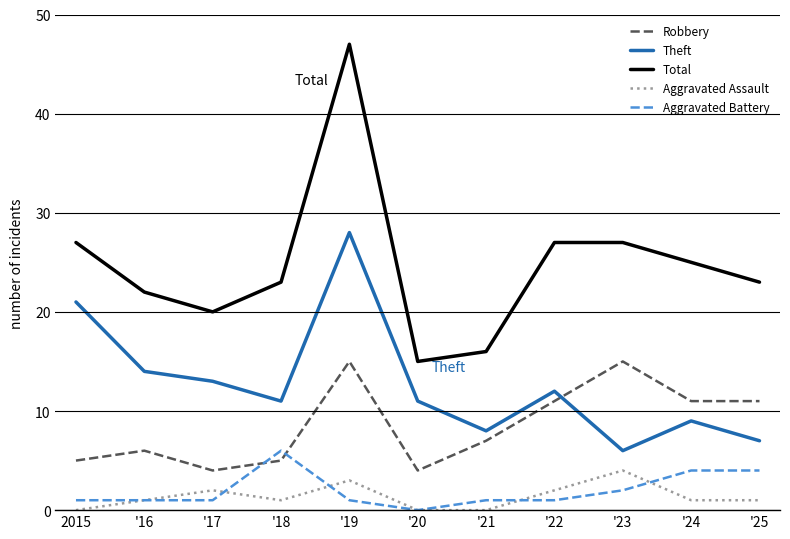

True or false: Total has a value of 34 at '18.

False